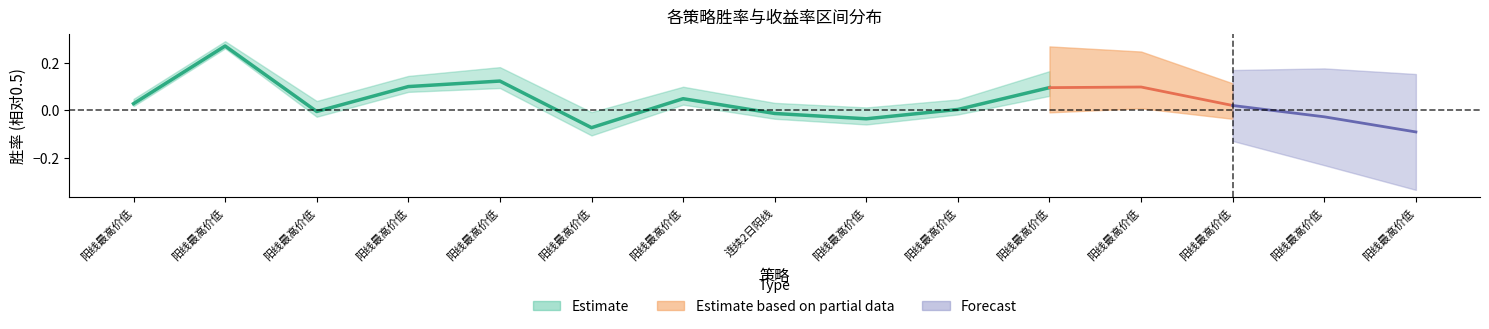

How many interior local valleys does the 胜率 series have?

3